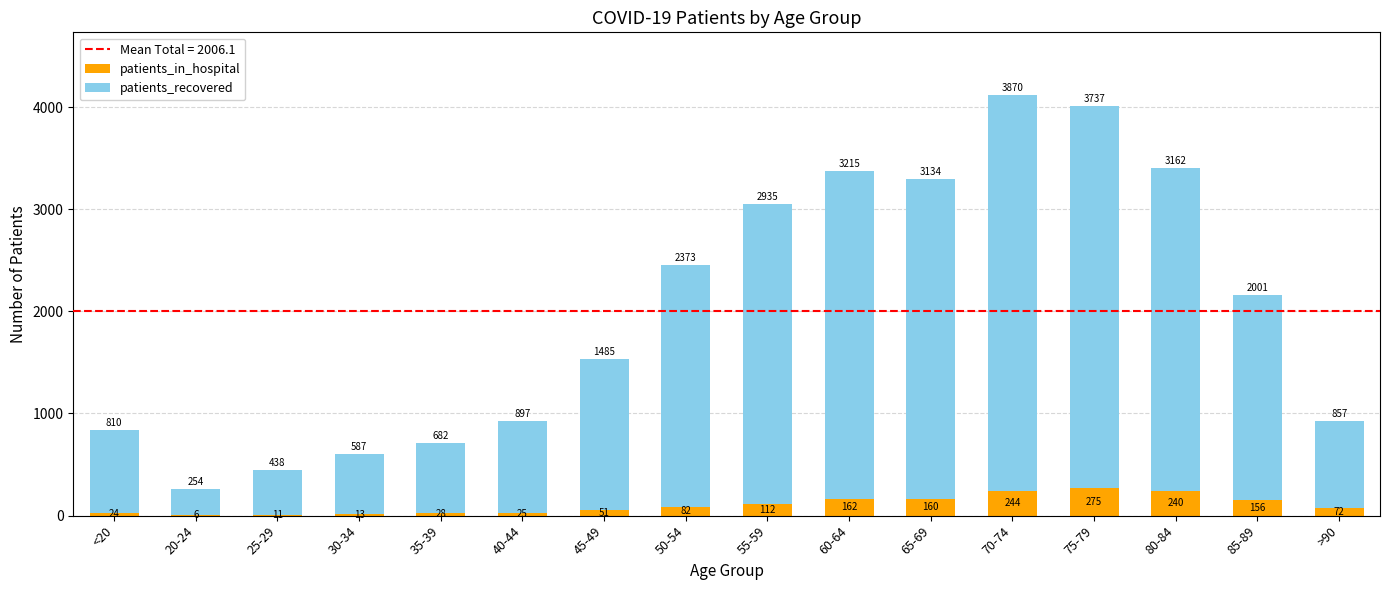

Reading left to right, list the values for the patients_in_hospital series.

<20=24	20-24=6	25-29=11	30-34=13	35-39=28	40-44=25	45-49=51	50-54=82	55-59=112	60-64=162	65-69=160	70-74=244	75-79=275	80-84=240	85-89=156	>90=72